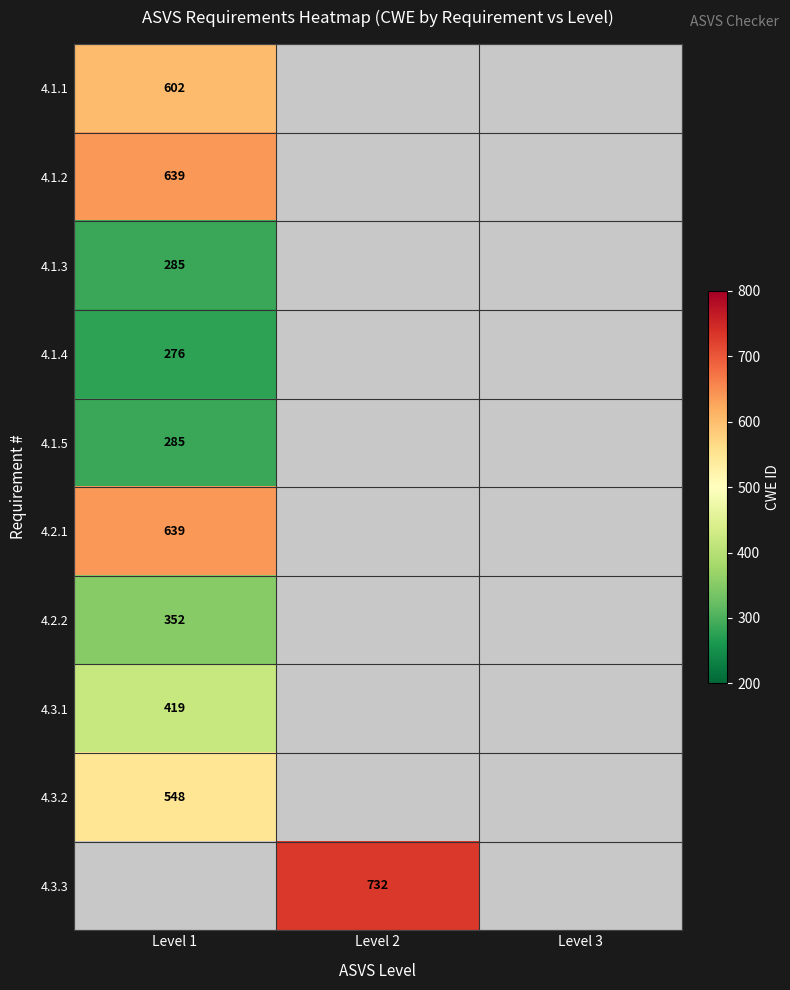

Is the value of 4.1.1 at Level 1 greater than the value of 4.1.2 at Level 1?

No